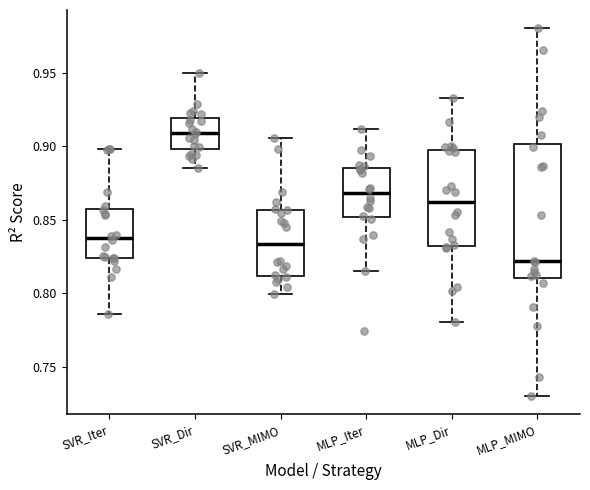

Where does the upper whisker of the box for SVR_Dir end on the y-axis? The values are not printed on the chart, so give them approximately, as read against the axis.

0.950